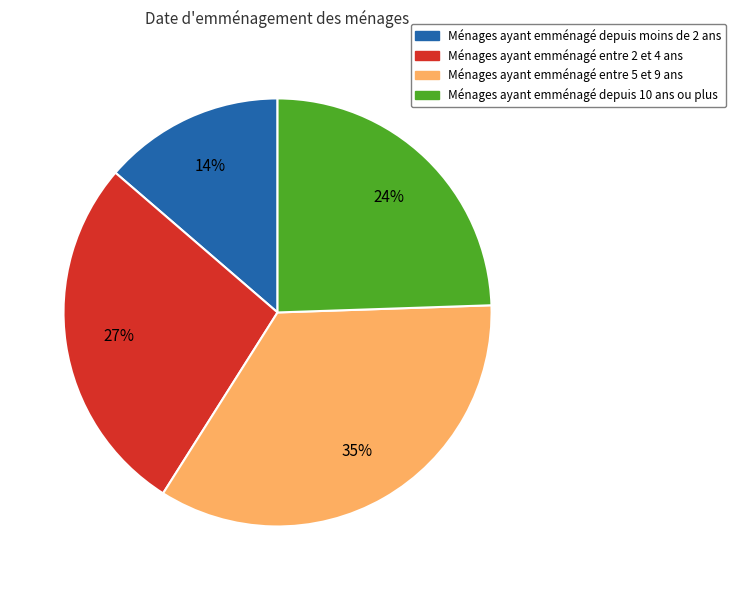

Is there a majority slice in this chart?

No